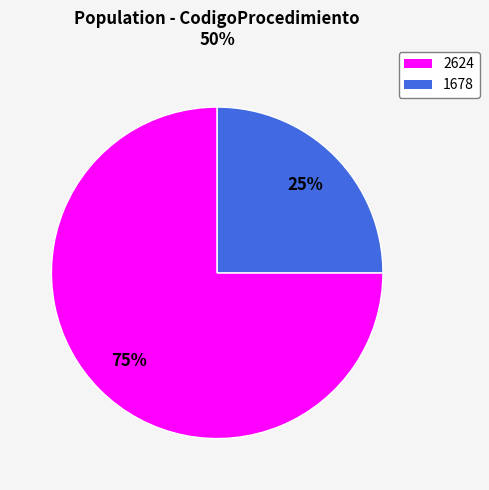

To the nearest percent, what is the difference between the 1678 and 2624 slice percentages?

50%